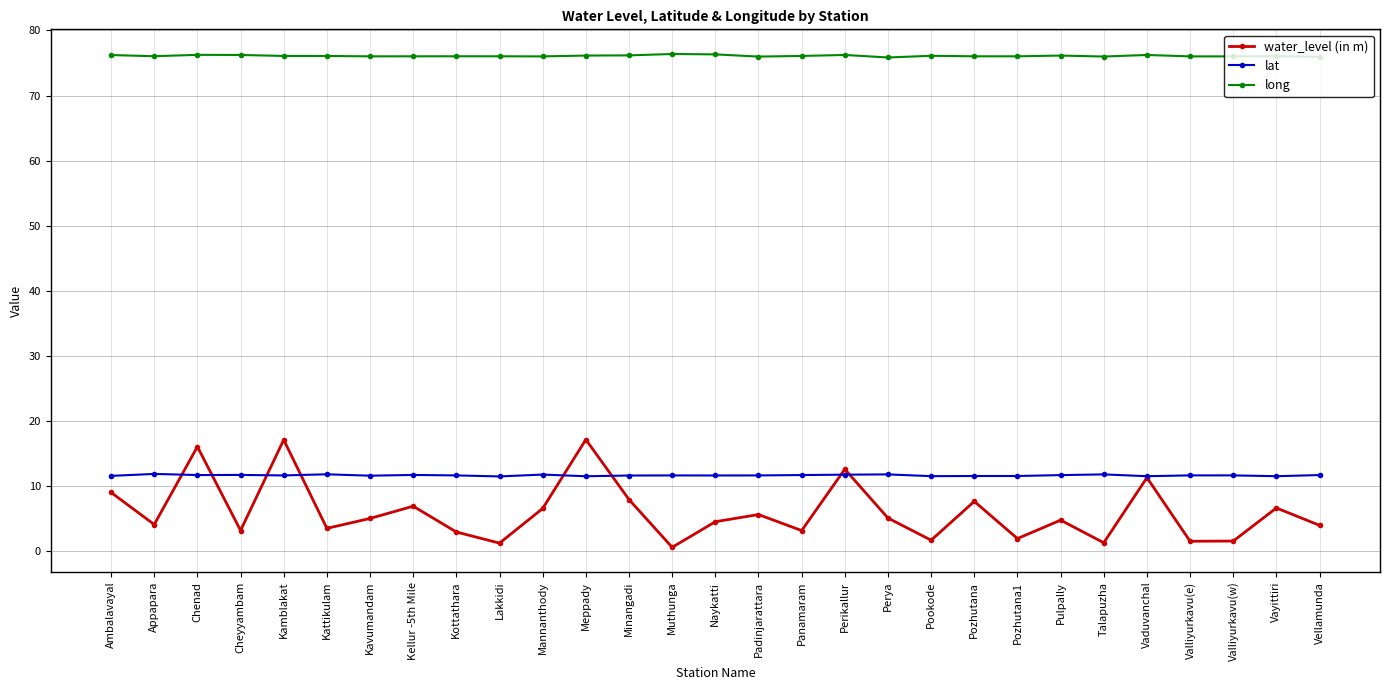

Rank the series at Meppady from lowest to highest value.

lat, water_level (in m), long